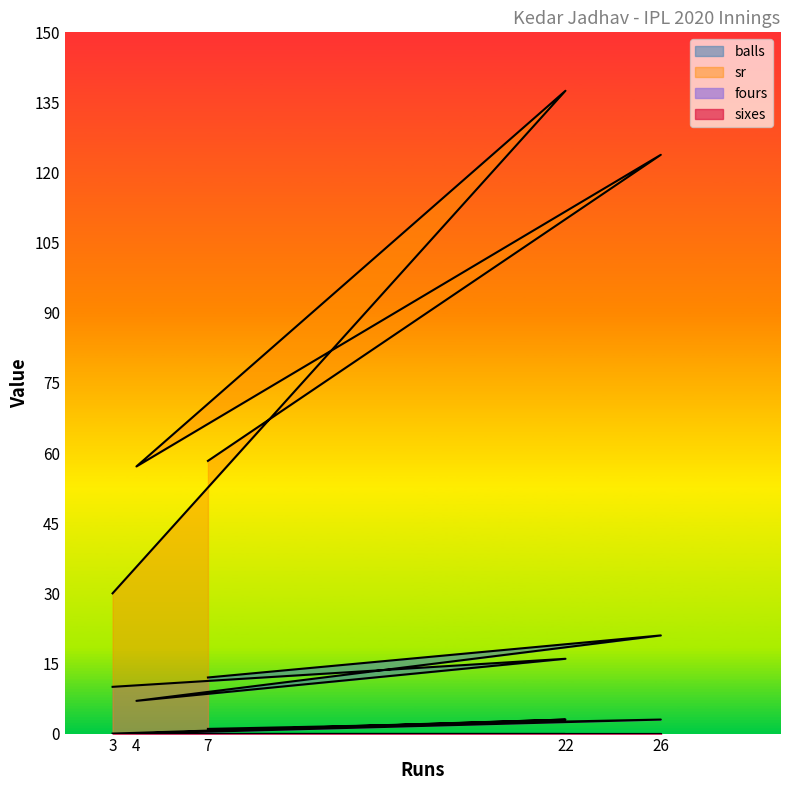

The value of sr at 3 is 30.0. True or false?

True